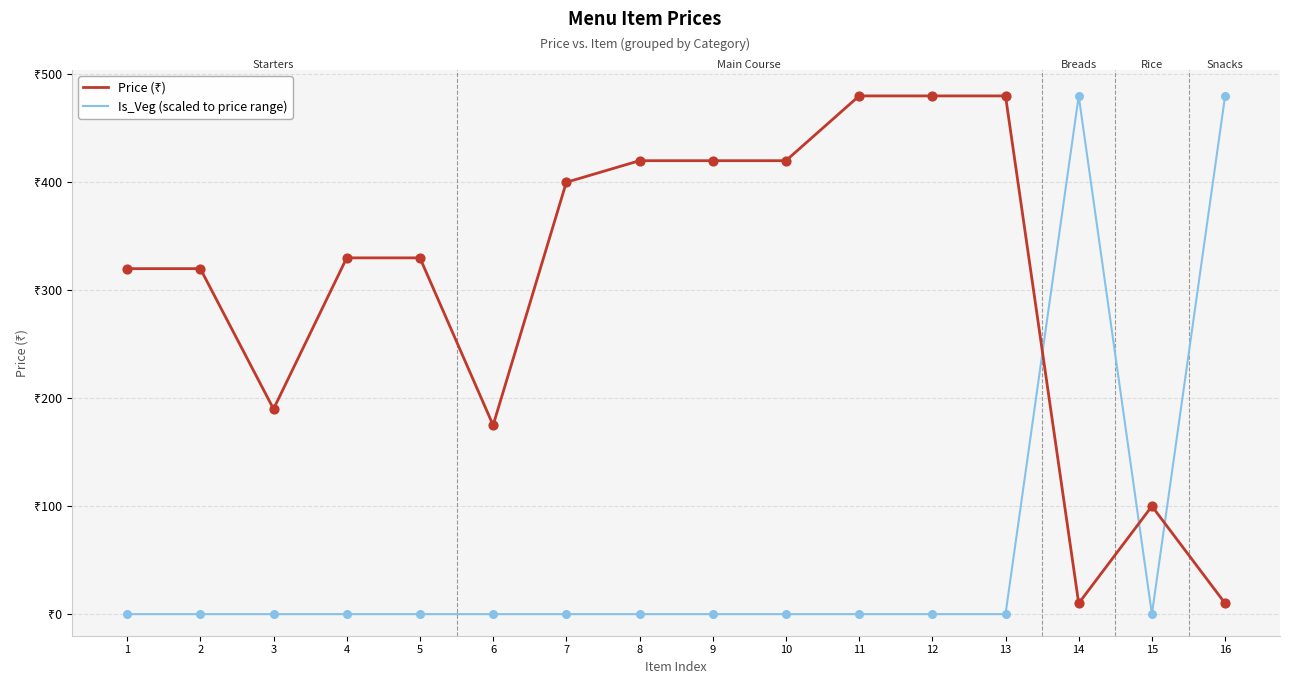

At how many categories does at least one series exceed 437?

5